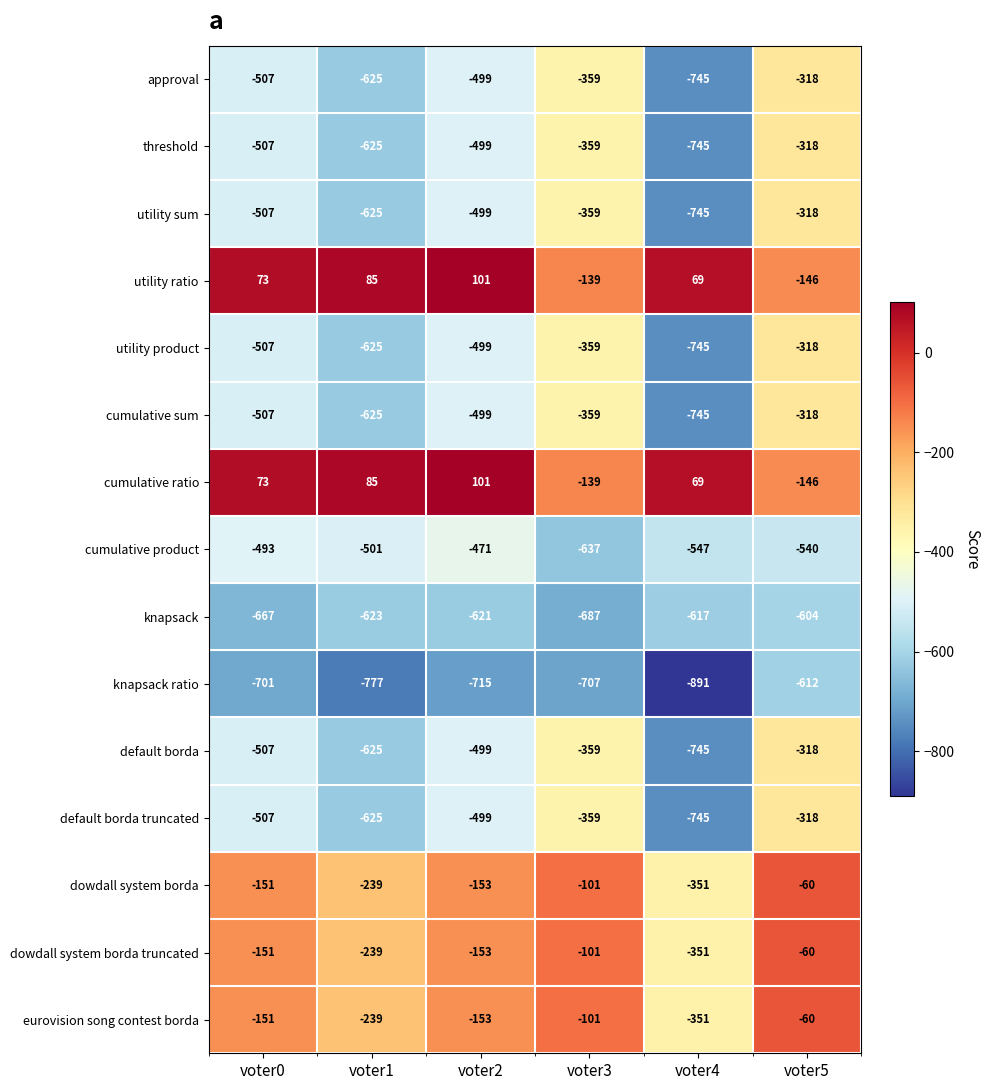

At which category is the sum across all series the highest?

voter5